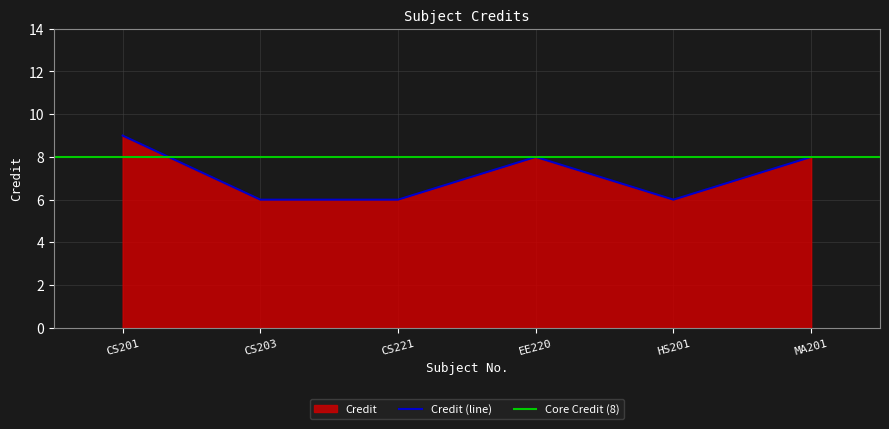

Reading left to right, list all the values displayed in this chart.

CS201=9	CS203=6	CS221=6	EE220=8	HS201=6	MA201=8